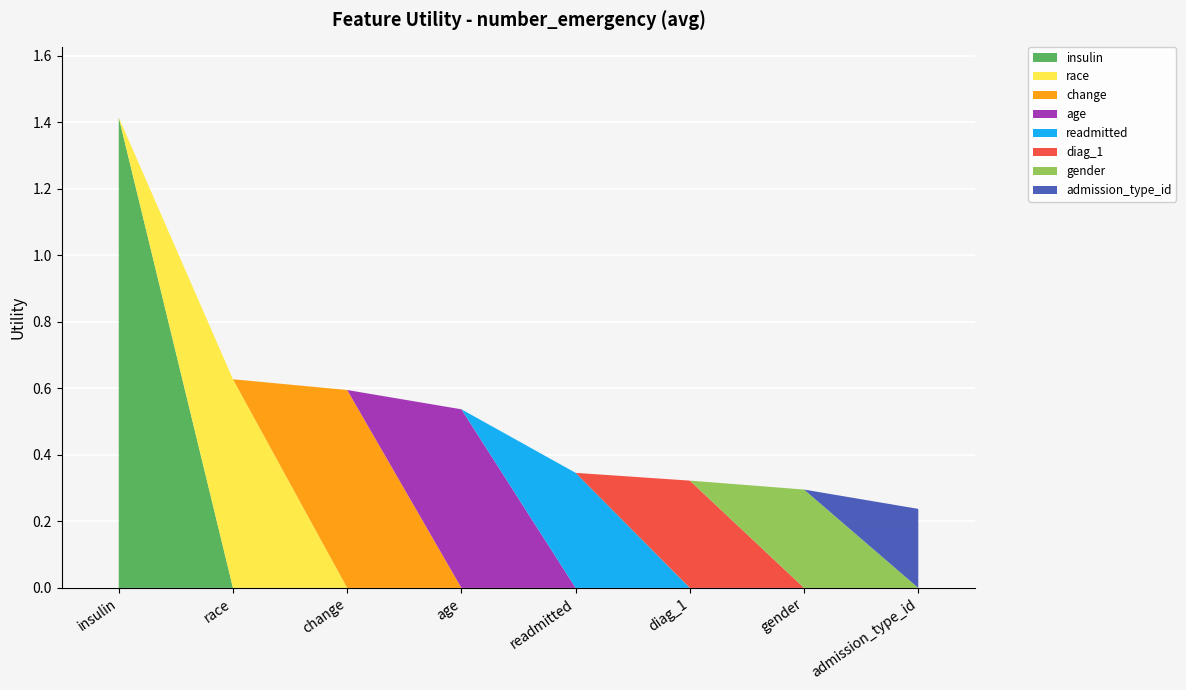

What is the label of the 5th bar from the left?

readmitted